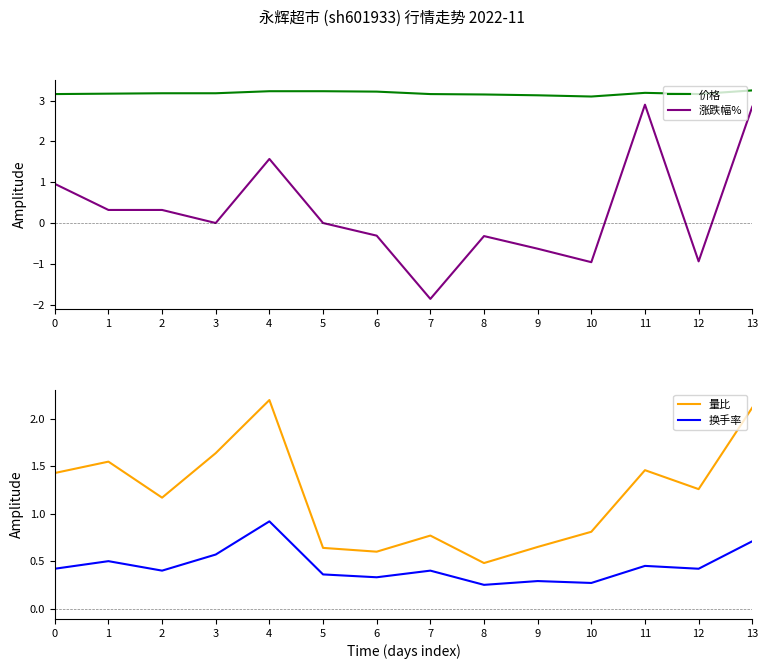

What is the value of the 涨跌幅% point at the 9th from the left?

-0.3